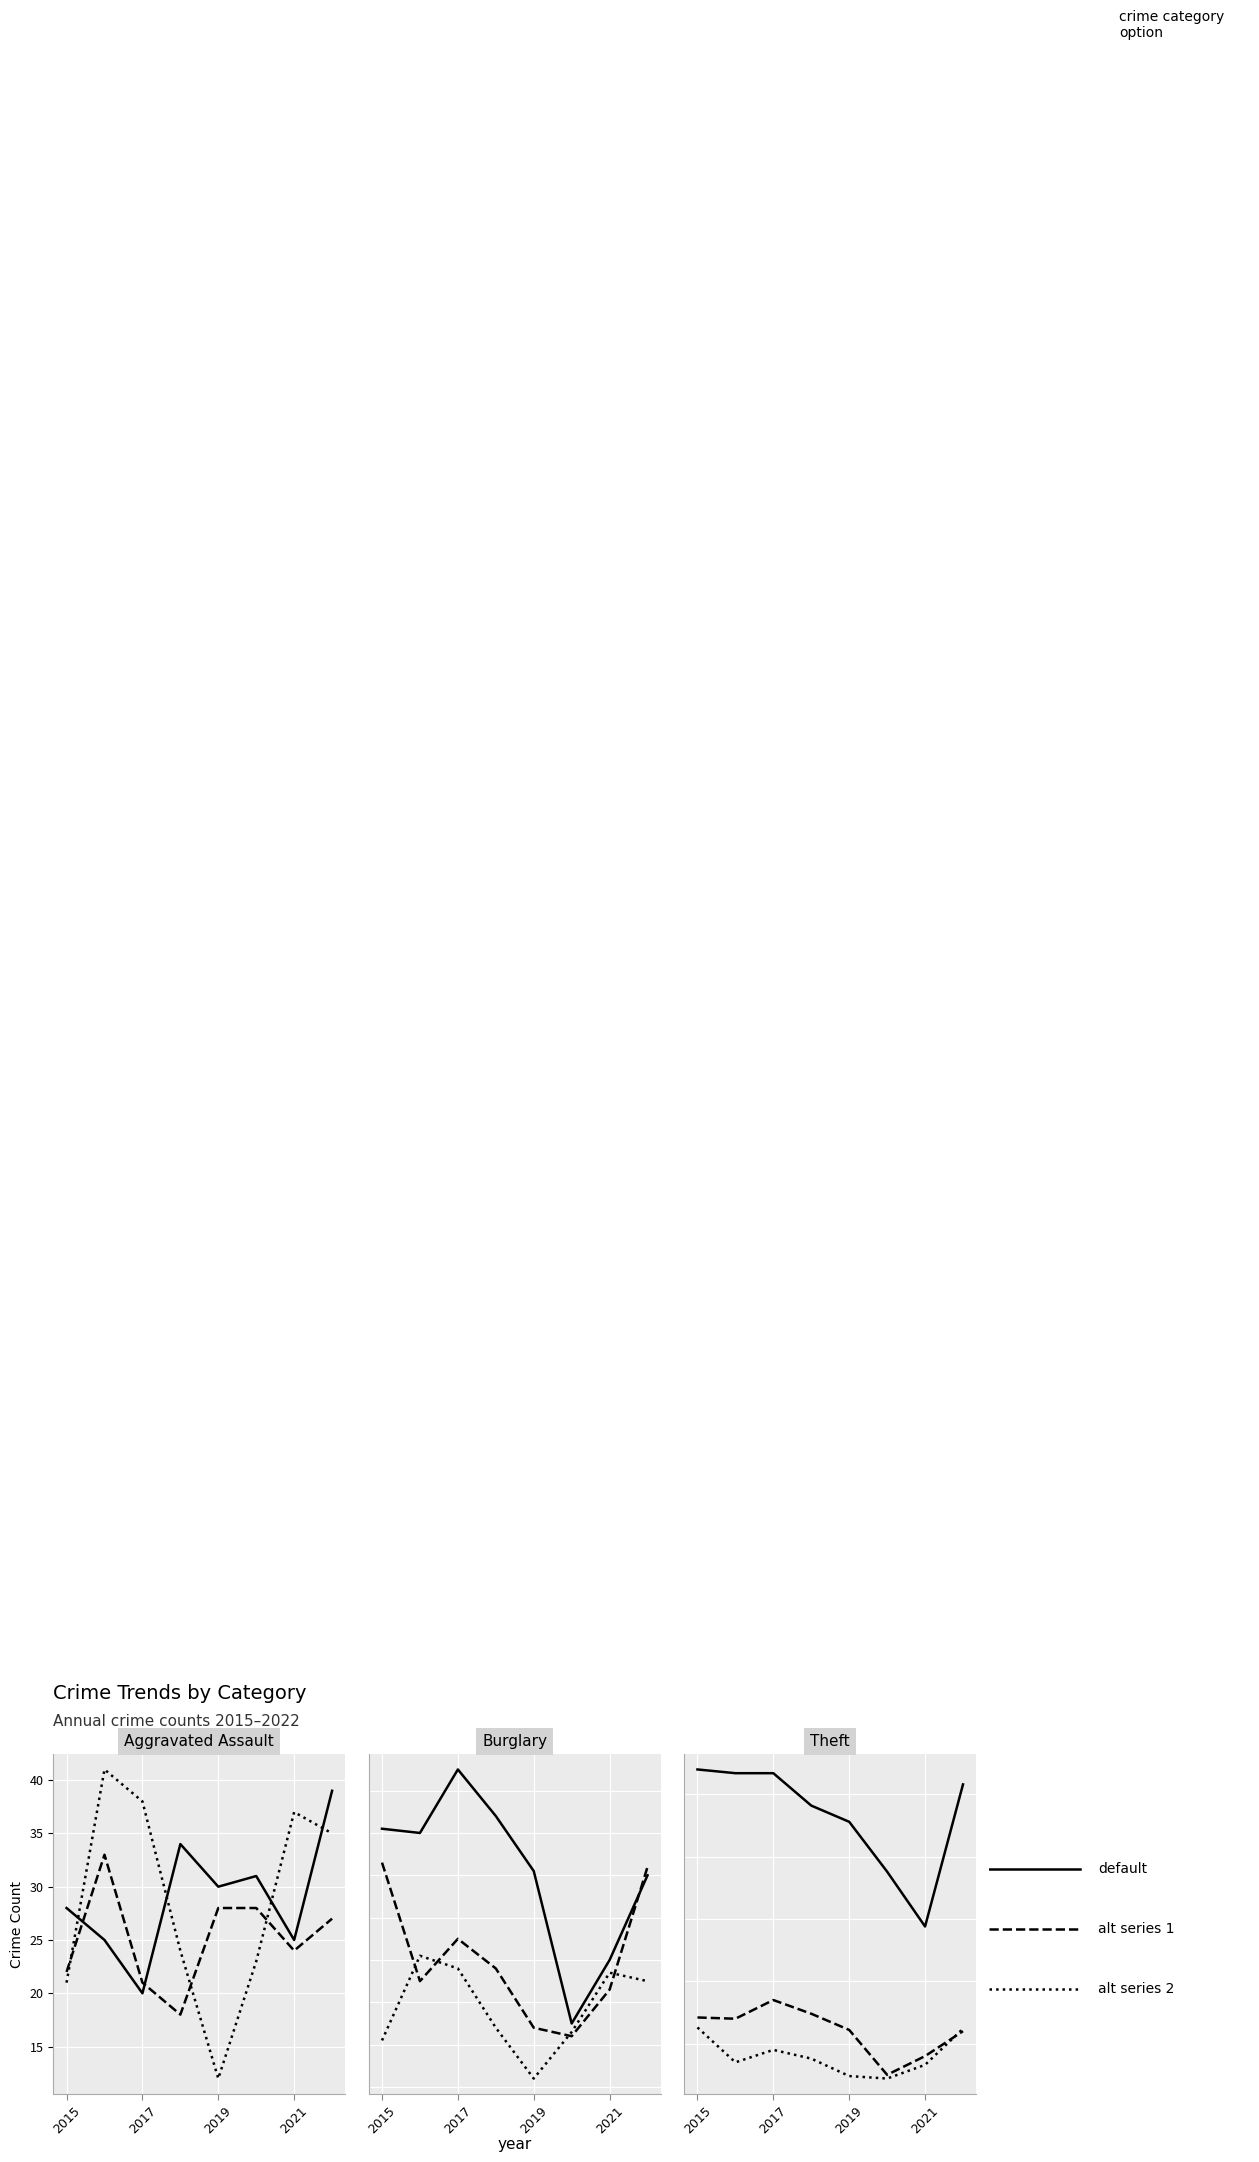

What is the minimum value shown in the chart?

12